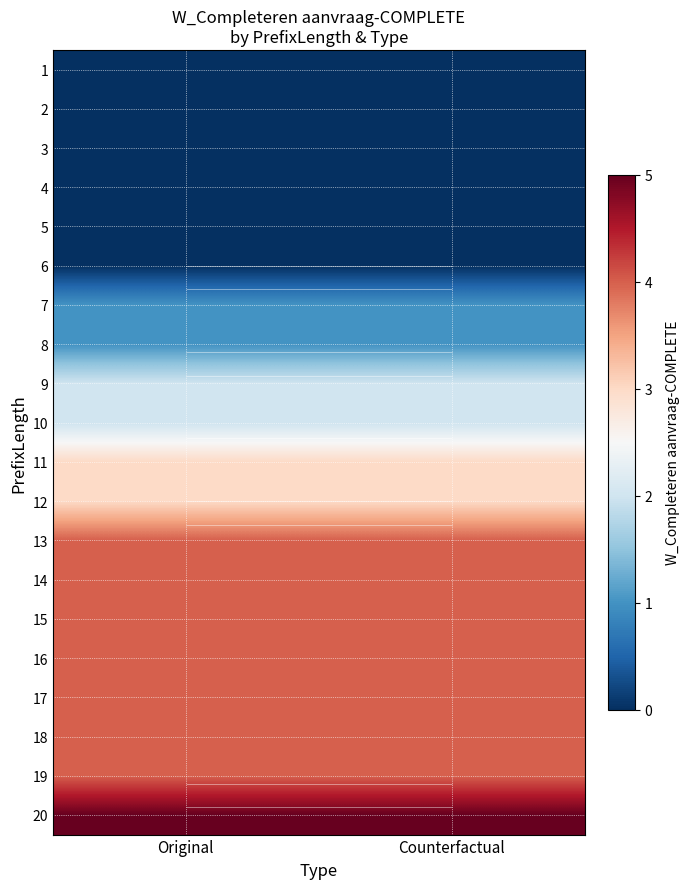

What is the maximum value for 17?

4